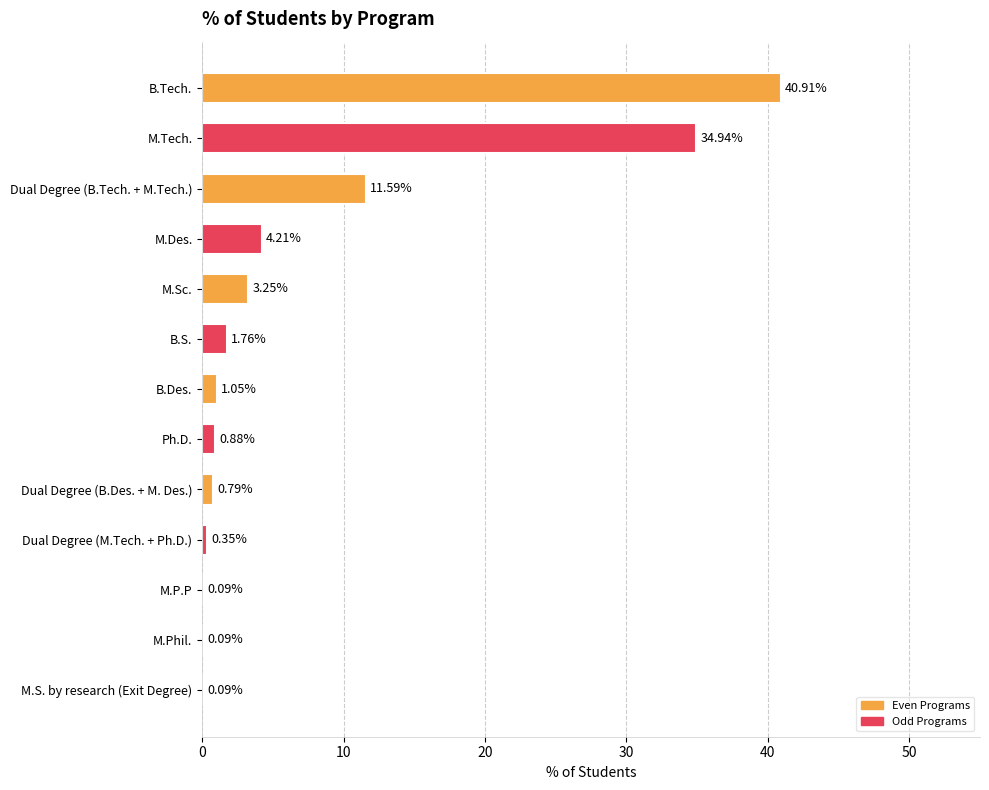

Are the bars horizontal?

Yes